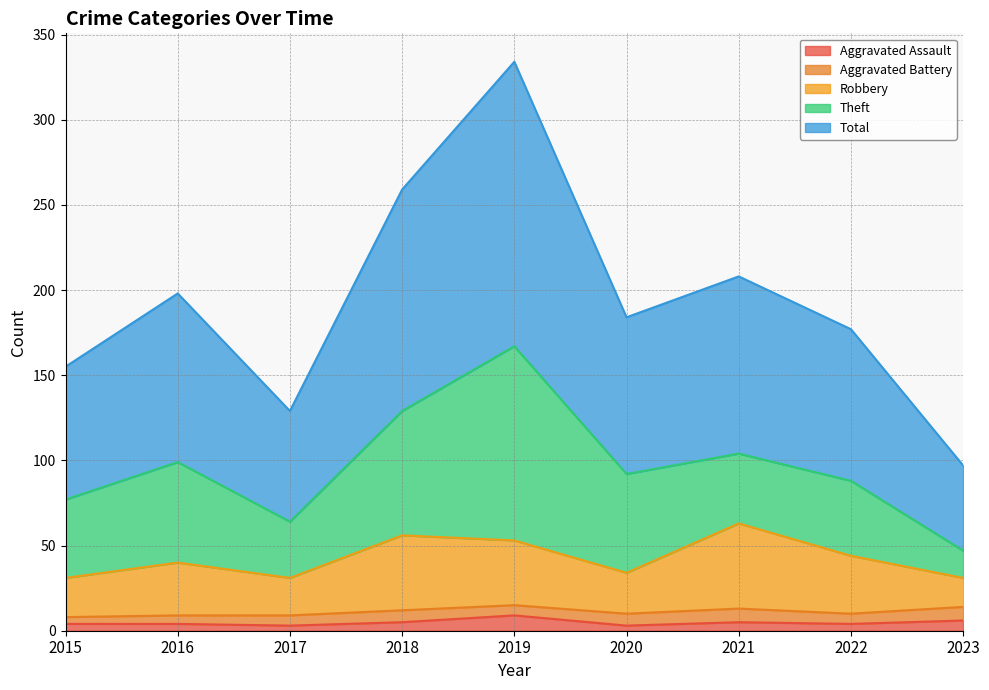

Is it true that Aggravated Assault equals 4 at 2015?

True